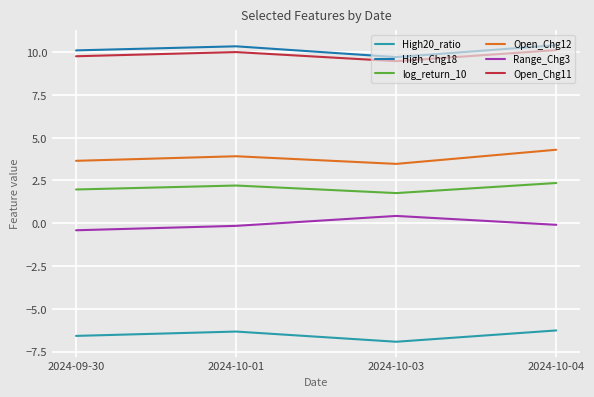

What is the difference between the Open_Chg12 values at 2024-10-01 and 2024-10-03?

0.4